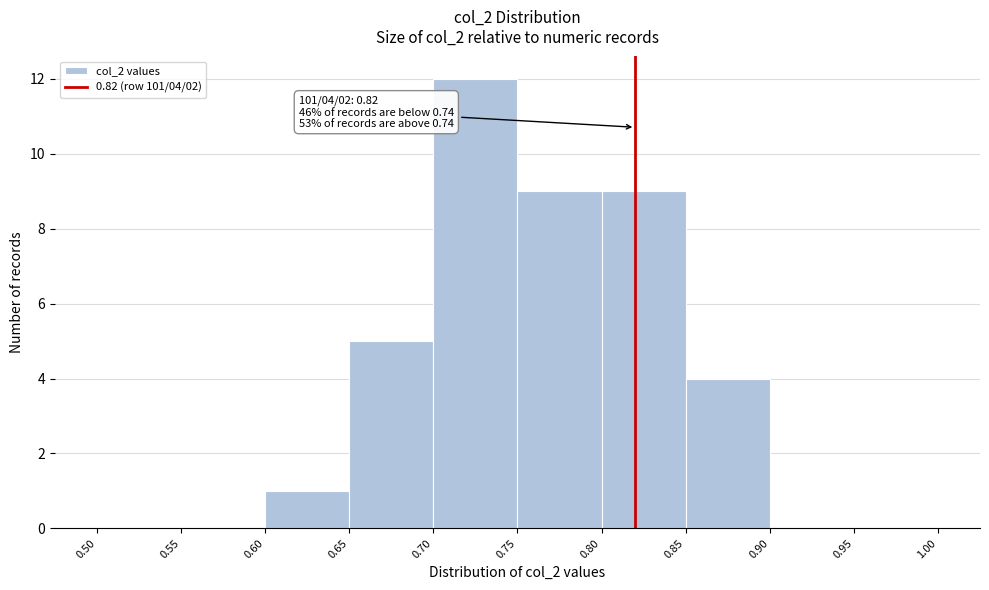

Over which range of the x-axis is the bar tallest?

0.70 to 0.75